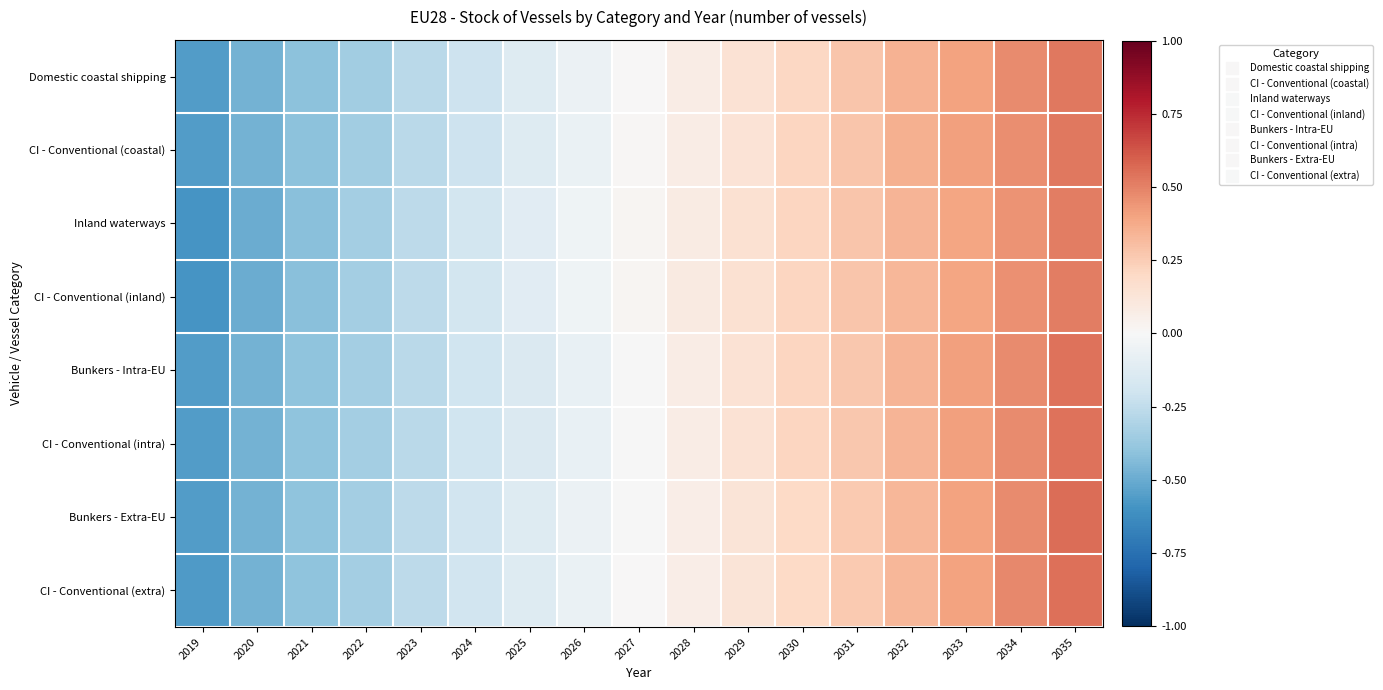

What is the maximum value shown in the chart?

0.6